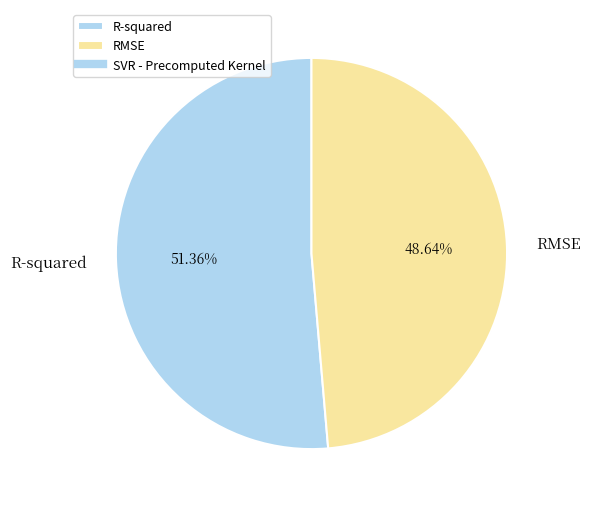

Which category has the biggest portion of the pie?

R-squared